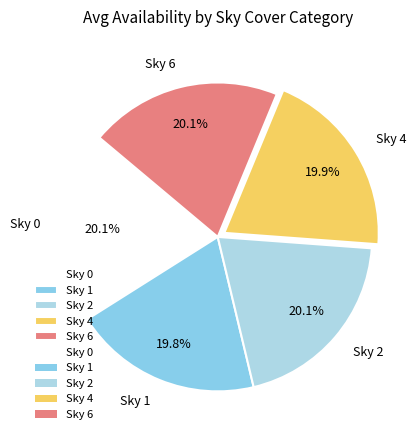

Approximately how many times larger is the value at Sky 4 compared to Sky 1?

1.0